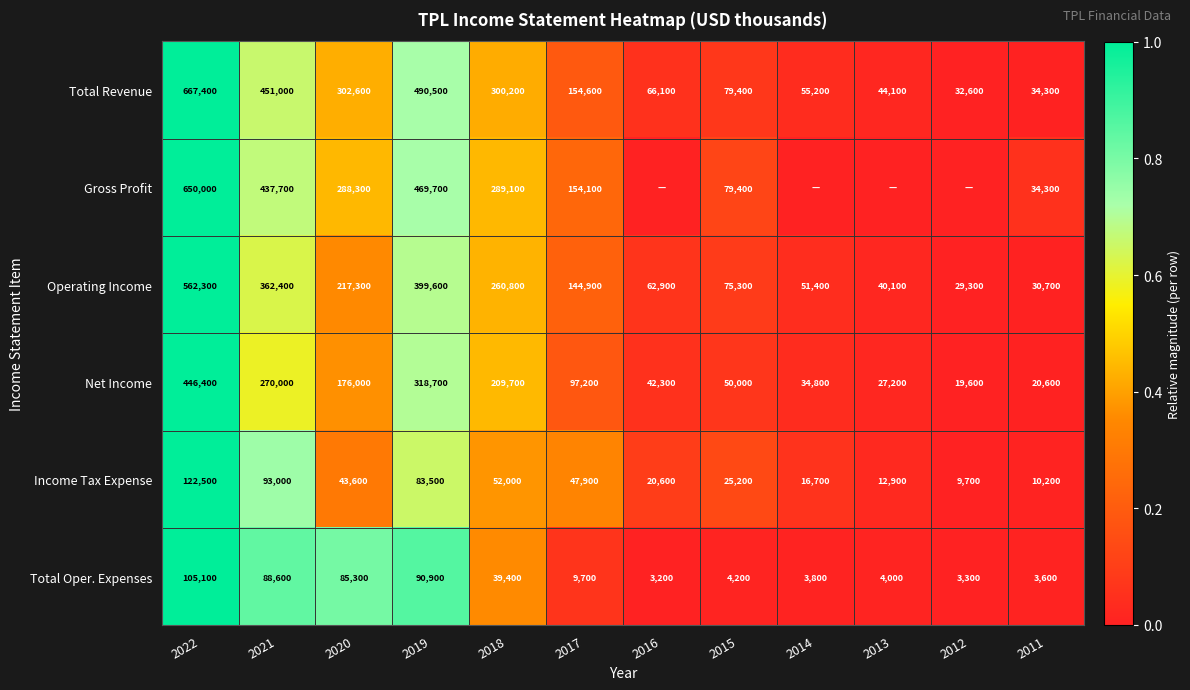

What is the sum of the Net Income values at 2022 and 2013?

473600